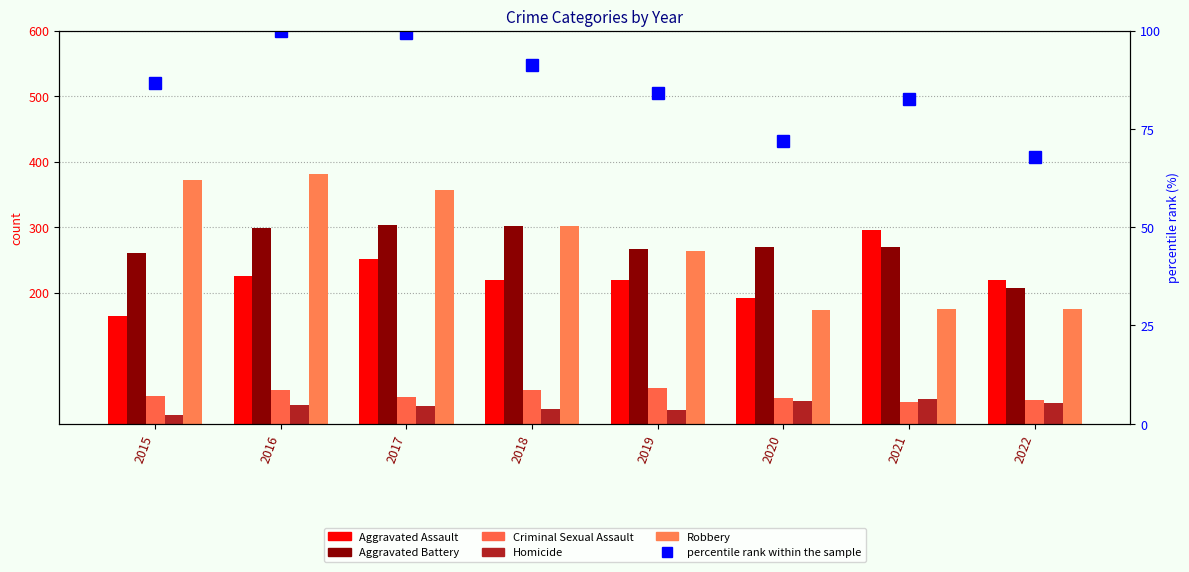

Is the value of Criminal Sexual Assault at 2018 greater than the value of Robbery at 2021?

No